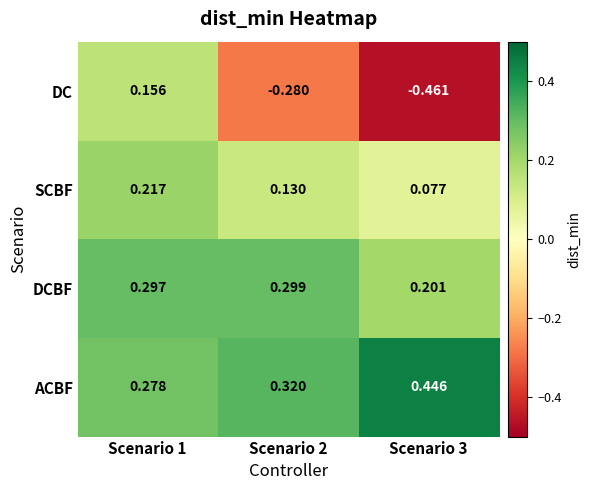

Which series has the widest spread of values?

DC